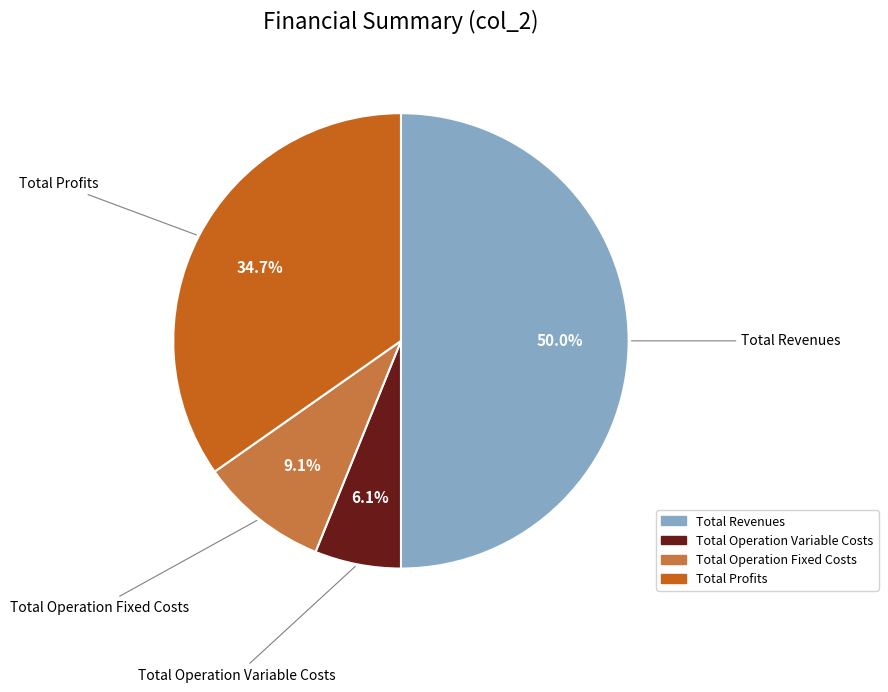

What is the largest slice in the pie chart?

Total Revenues